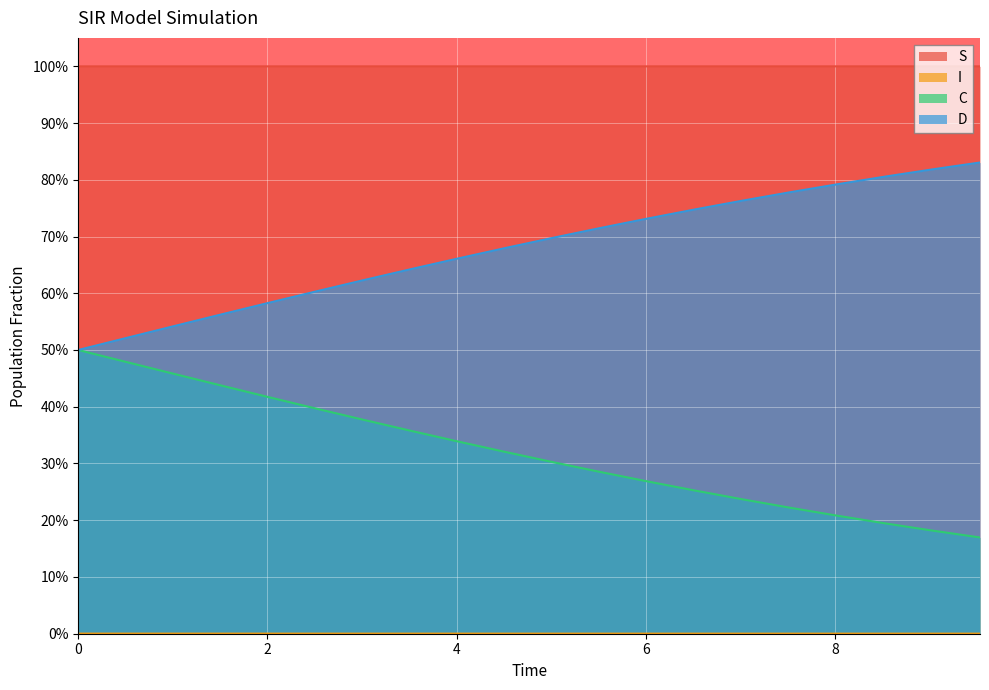

True or false: D and C cross at least once.

False